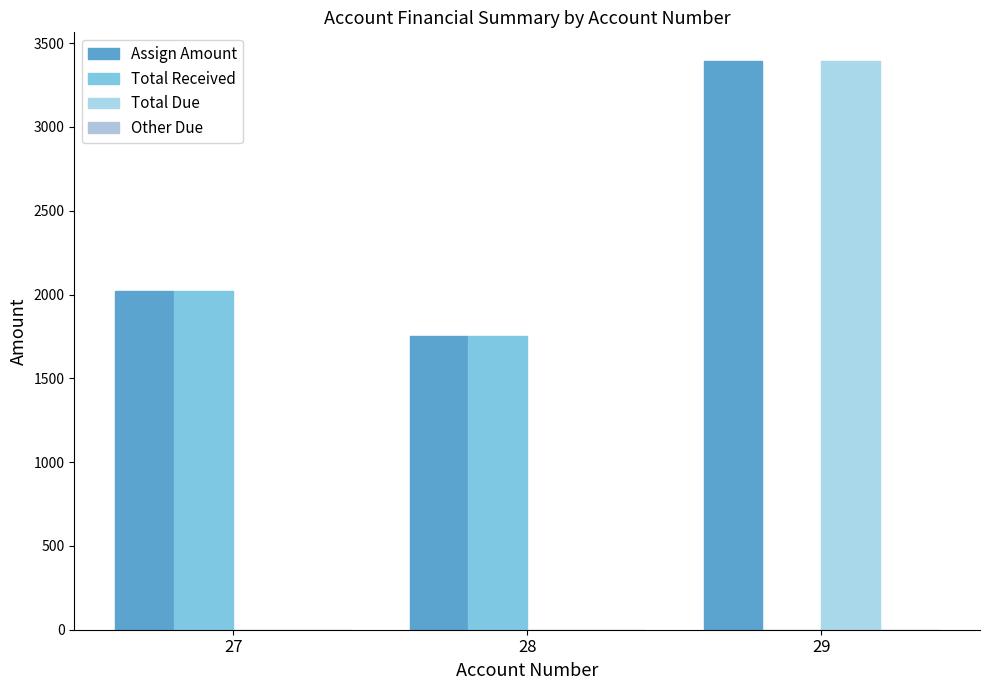

Reading left to right, what are all the values shown in this chart?

Assign Amount: 27=2020	28=1755	29=3395
Total Received: 27=2020	28=1755	29=0
Total Due: 27=0	28=0	29=3395
Other Due: 27=0	28=0	29=0